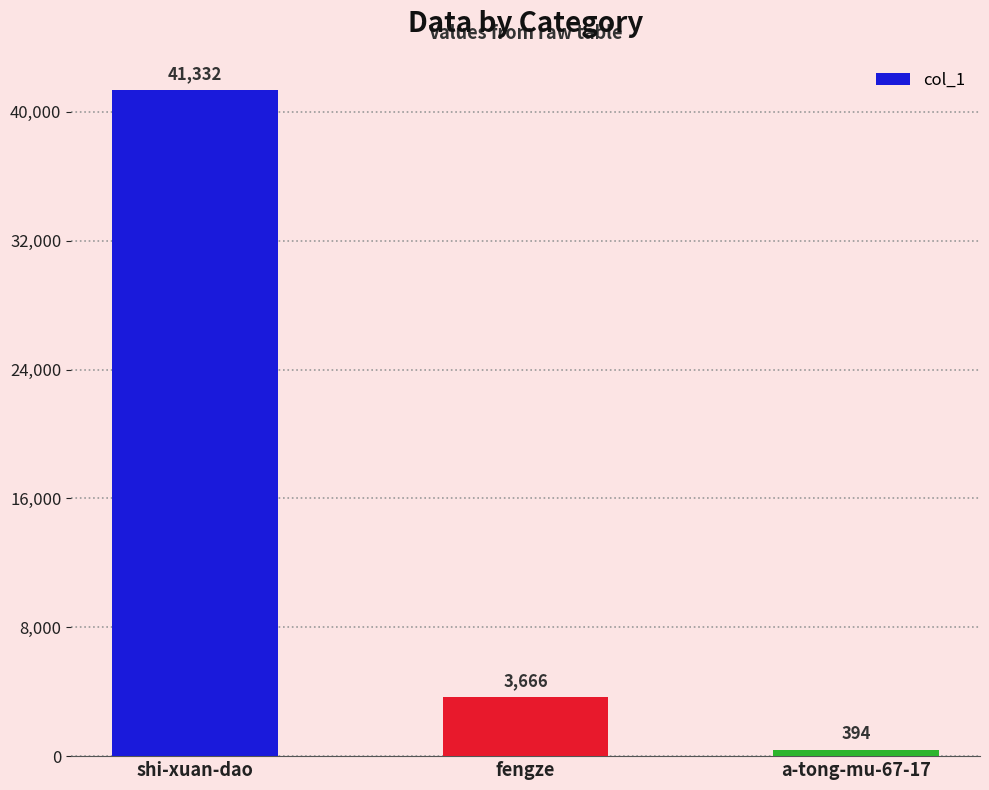

Reading left to right, what are all the values shown in this chart?

shi-xuan-dao=41332	fengze=3666	a-tong-mu-67-17=394